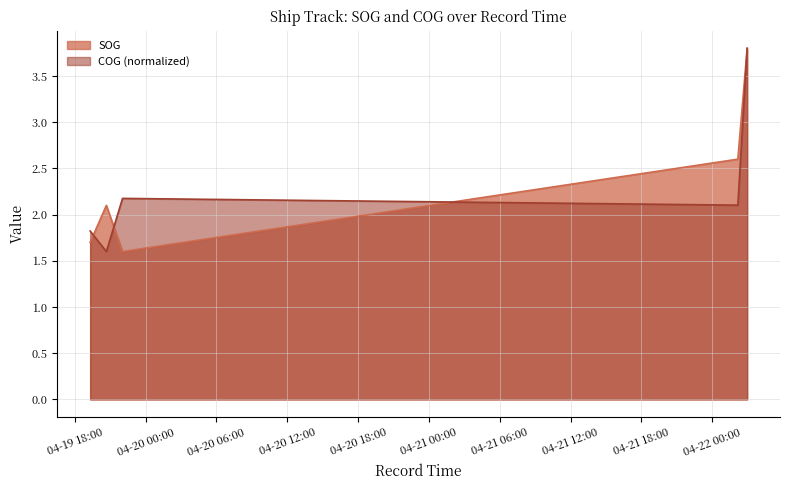

What is the minimum value shown in the chart?

1.6